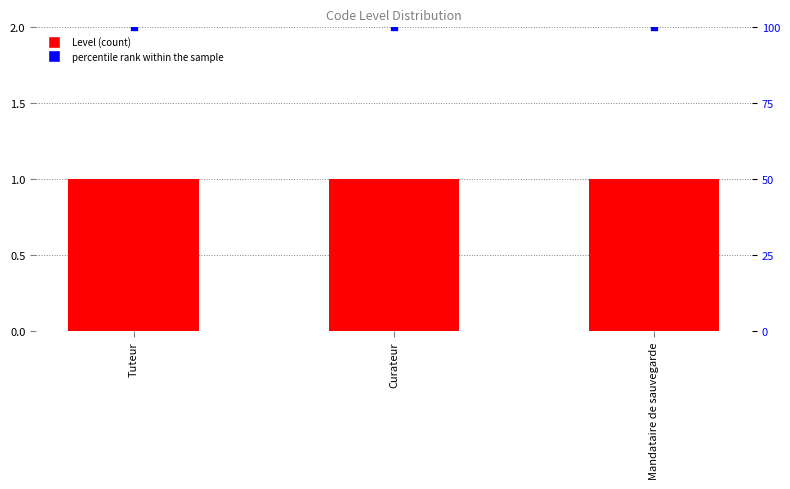

Which series has the widest spread of Y values?

Level